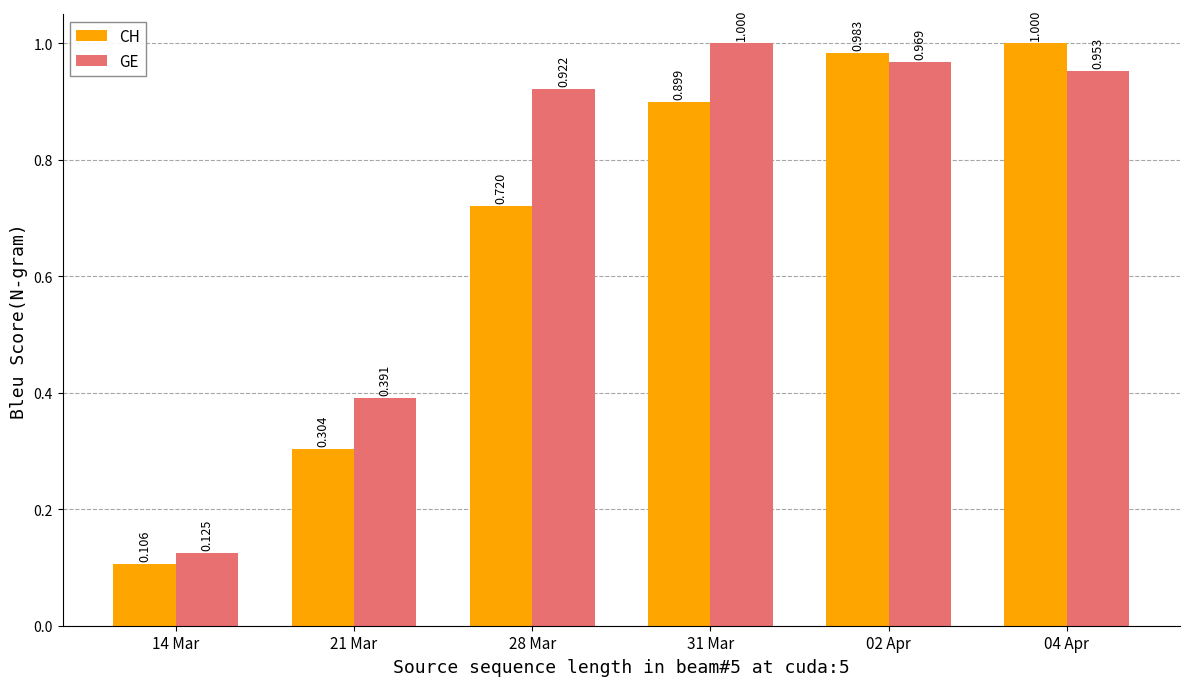

What is the label of the 3rd bar from the left?

28 Mar